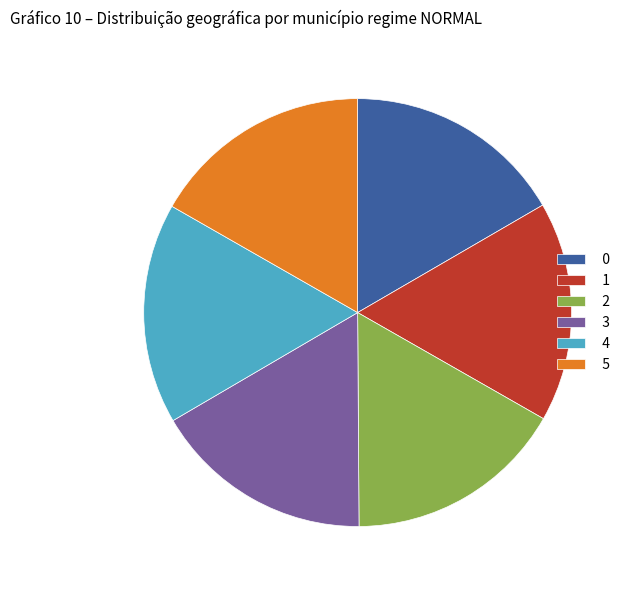

How many slices are in this pie chart?

6